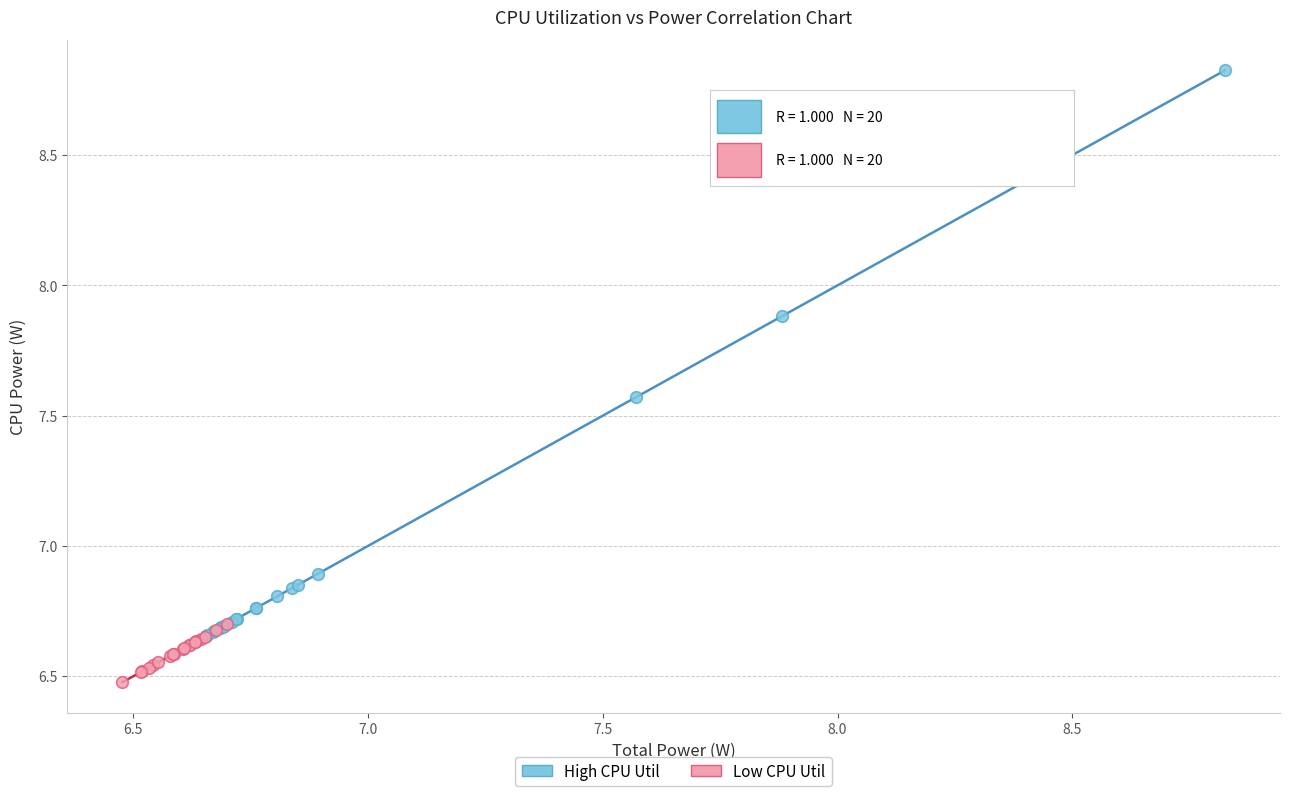

Which series has the widest spread of Y values?

High CPU Util